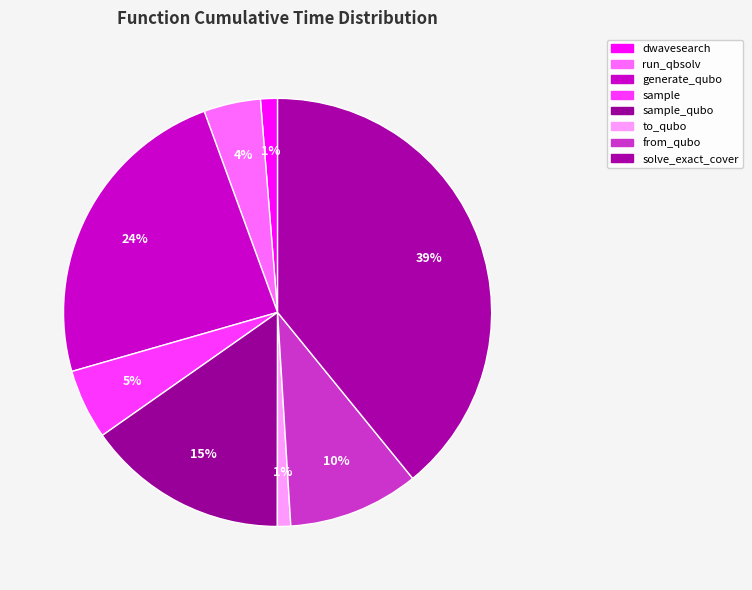

What percentage is the sample slice, to the nearest percent?

5%